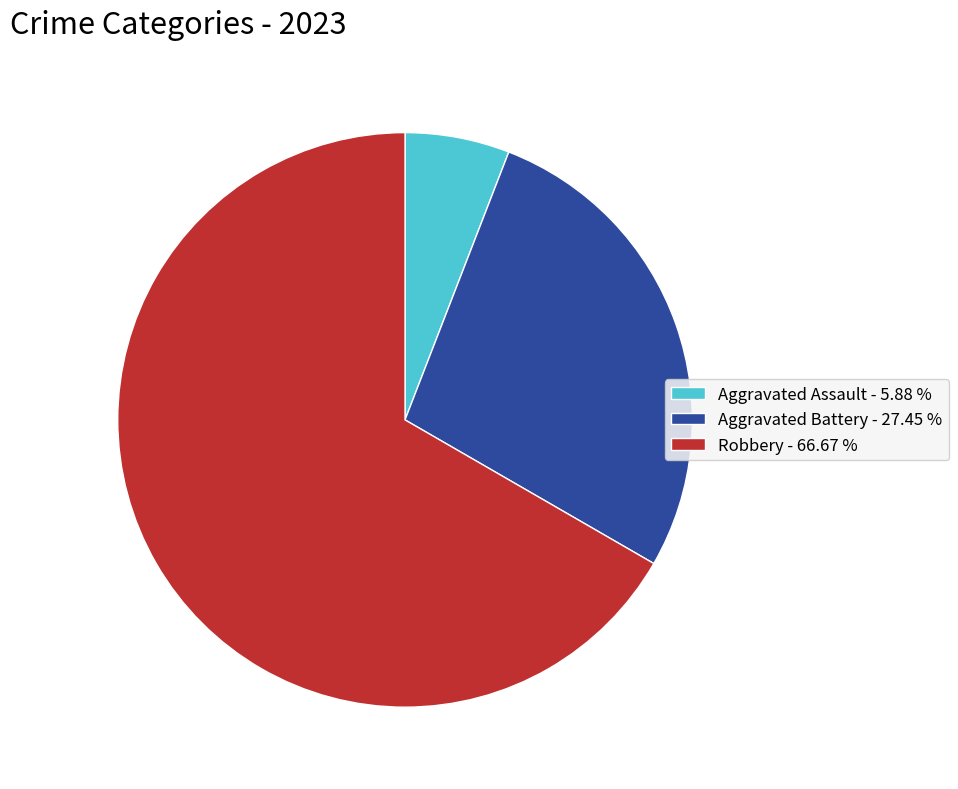

Which slice is the largest?

Robbery - 66.67 %